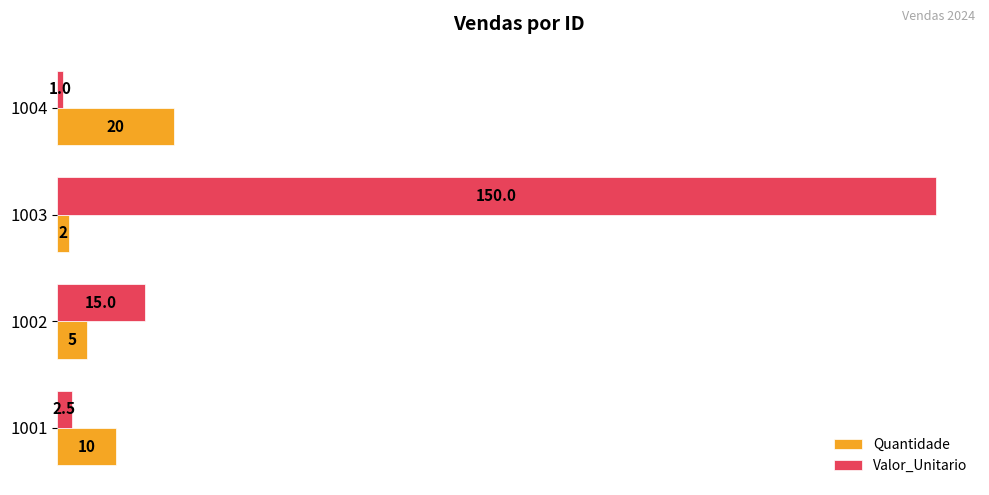

Rank the series by their maximum value, from highest to lowest.

Valor_Unitario, Quantidade